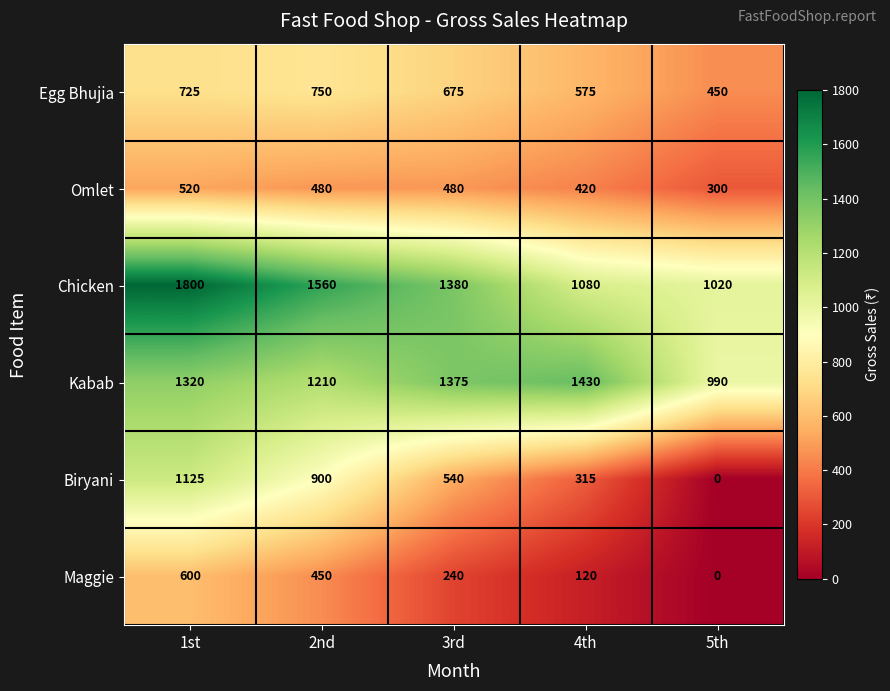

Reading left to right, list all the values displayed in this chart.

Egg Bhujia: 1st=725	2nd=750	3rd=675	4th=575	5th=450
Omlet: 1st=520	2nd=480	3rd=480	4th=420	5th=300
Chicken: 1st=1800	2nd=1560	3rd=1380	4th=1080	5th=1020
Kabab: 1st=1320	2nd=1210	3rd=1375	4th=1430	5th=990
Biryani: 1st=1125	2nd=900	3rd=540	4th=315	5th=0
Maggie: 1st=600	2nd=450	3rd=240	4th=120	5th=0